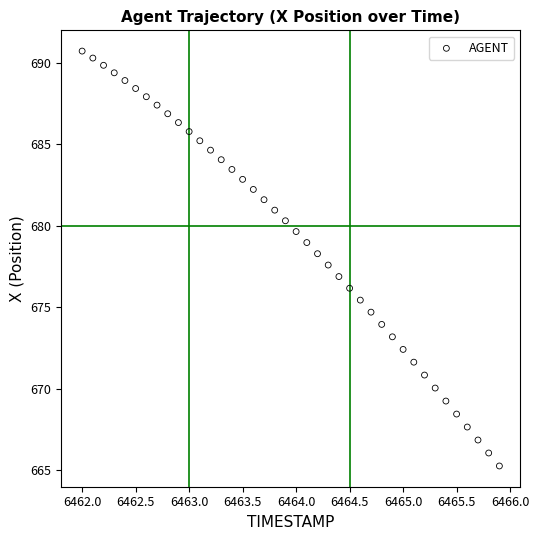

What is the range of X values (max minus min)?

3.9